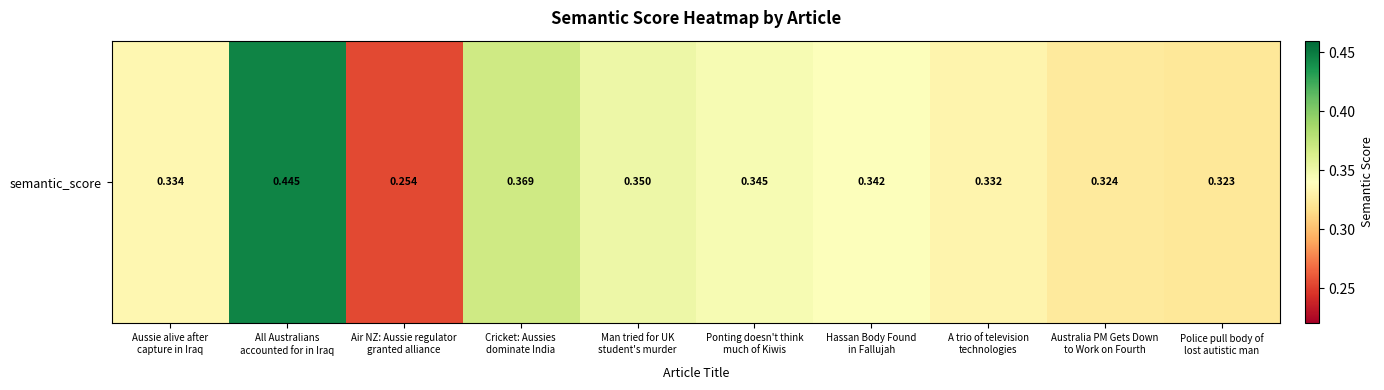

Which has a higher value, Australia PM Gets Down
to Work on Fourth or Ponting doesn't think
much of Kiwis?

Ponting doesn't think
much of Kiwis